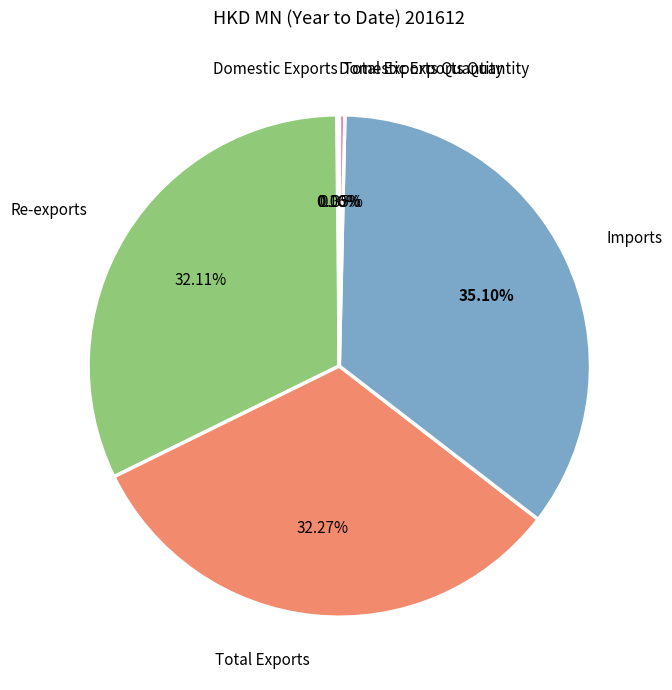

Does any single category account for the majority?

No